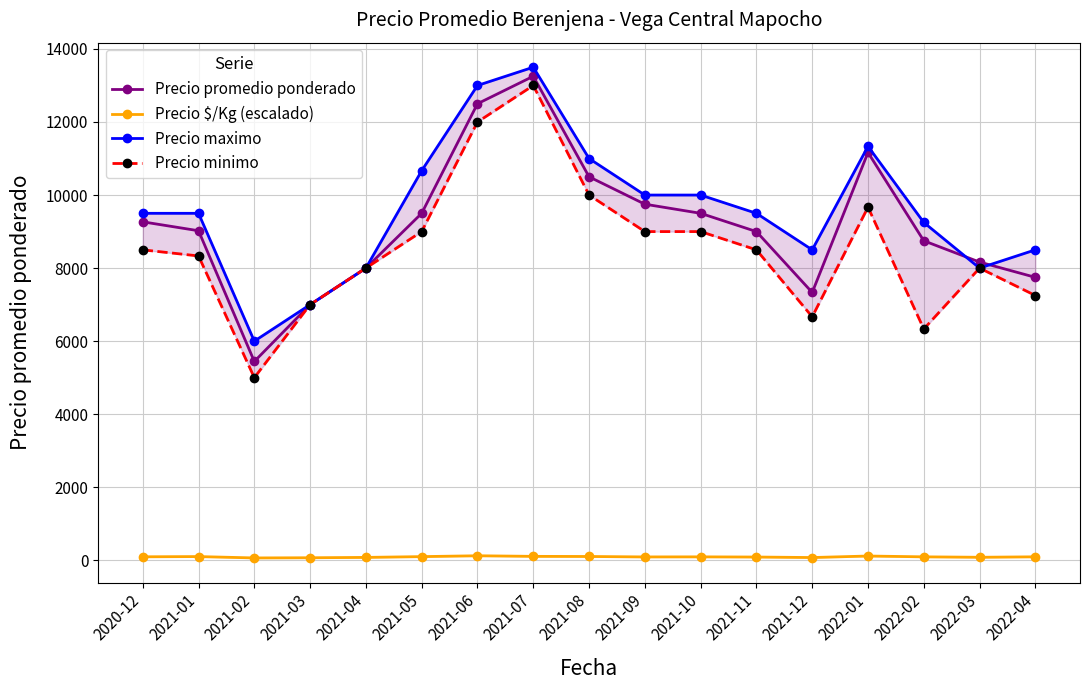

True or false: Precio minimo has more than 2 points higher than both neighbors.

True